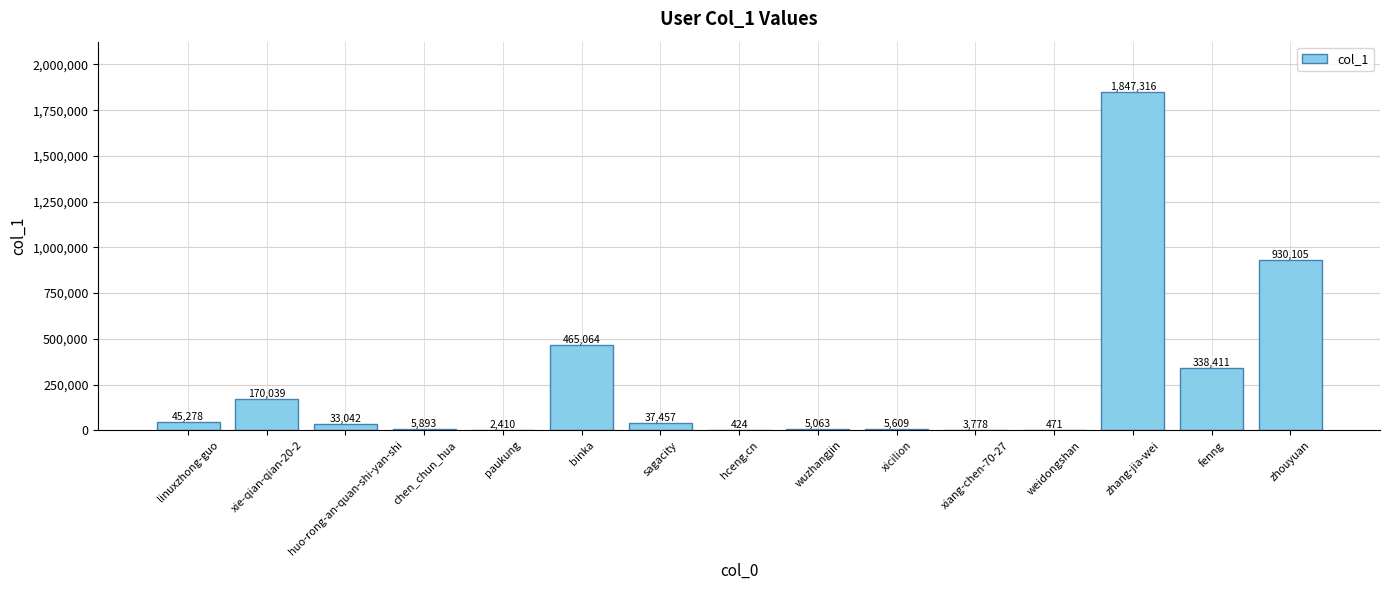

Which category has the highest value across all series?

zhang-jia-wei